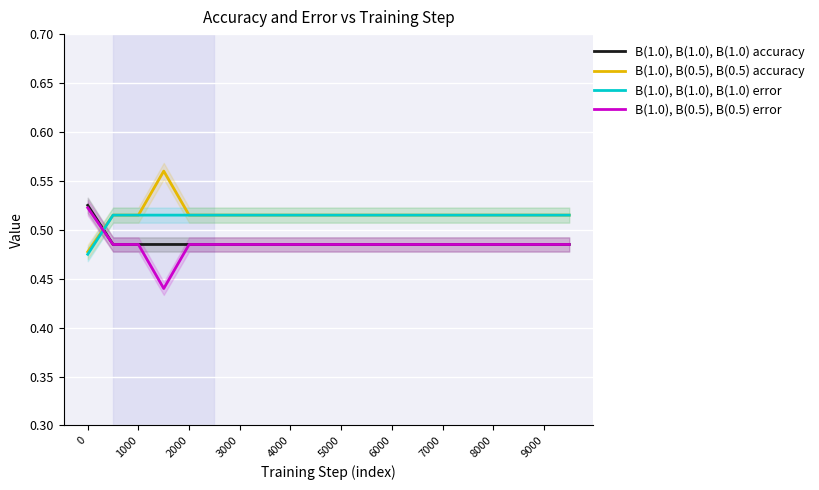

What is the smallest value displayed?

0.4